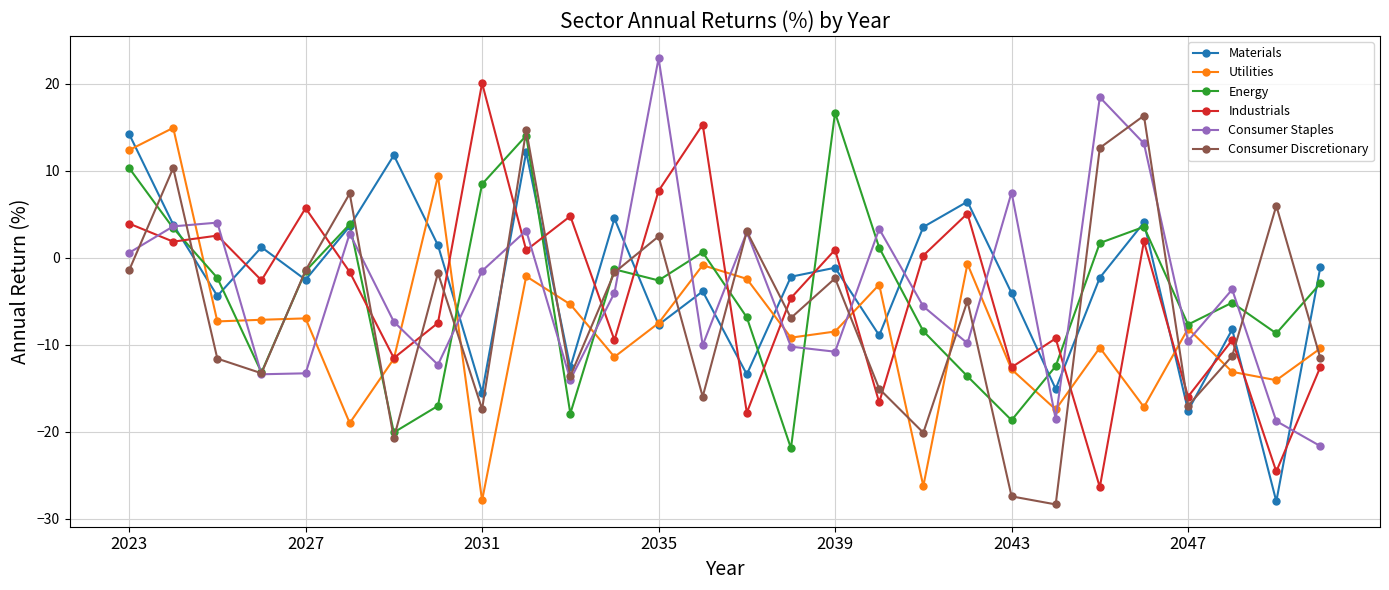

What is the value of the Energy point at the 6th from the left?

3.9